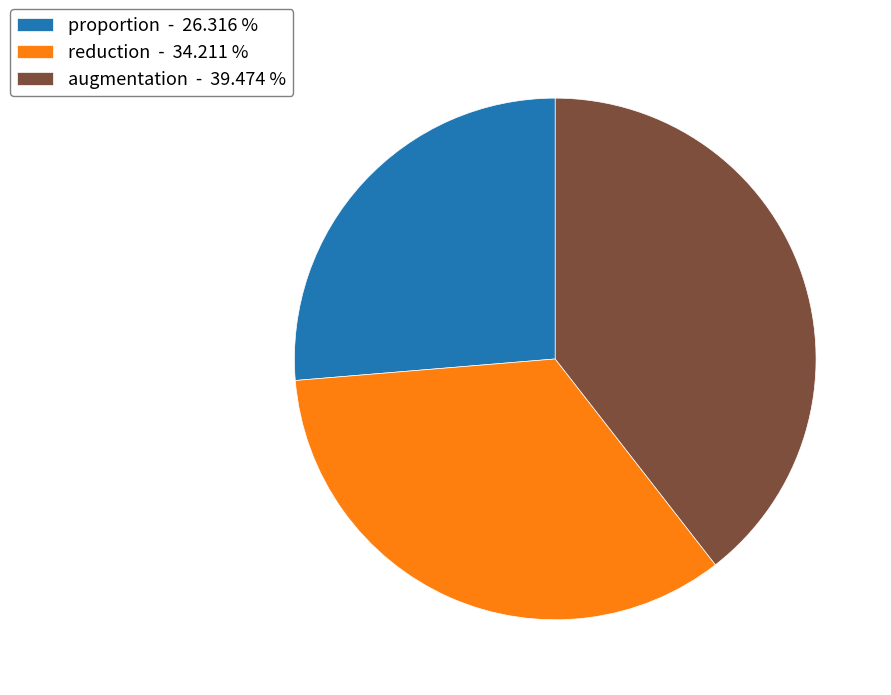

What is the ratio of the value at proportion to the value at augmentation?

0.7